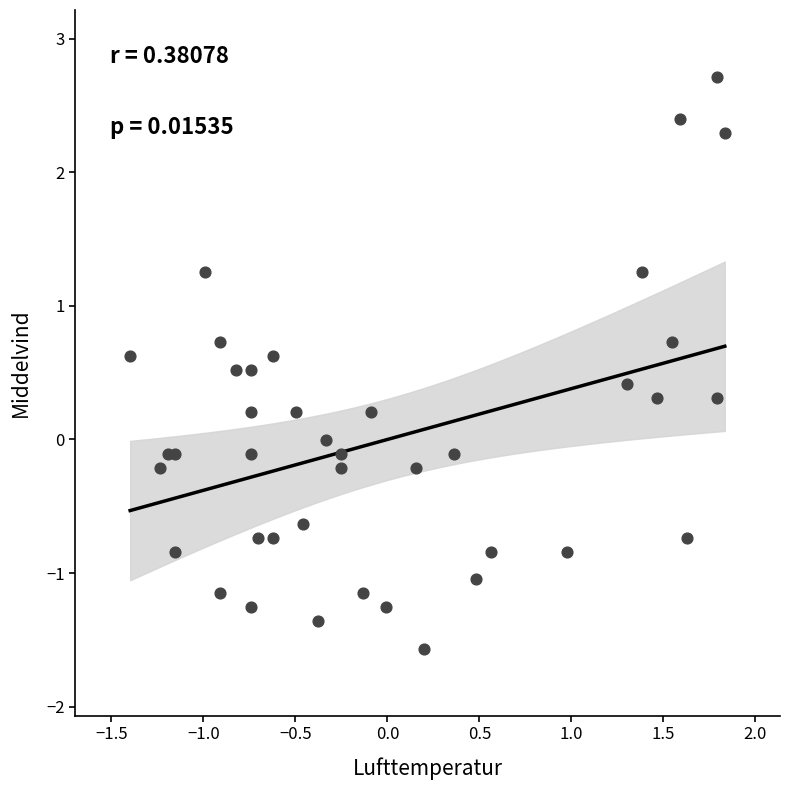

What is the range of X values (max minus min)?

3.2